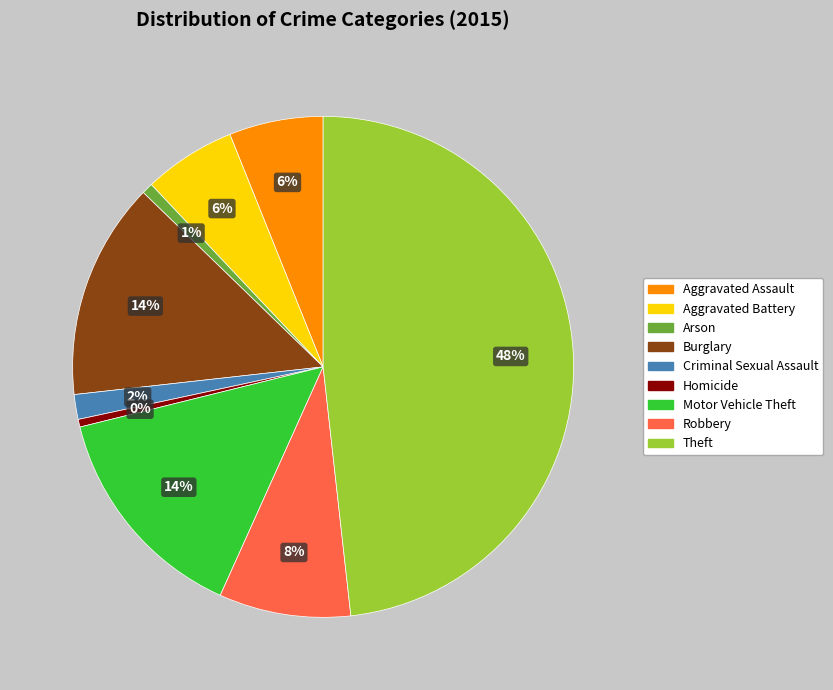

Which slice is the largest?

Theft